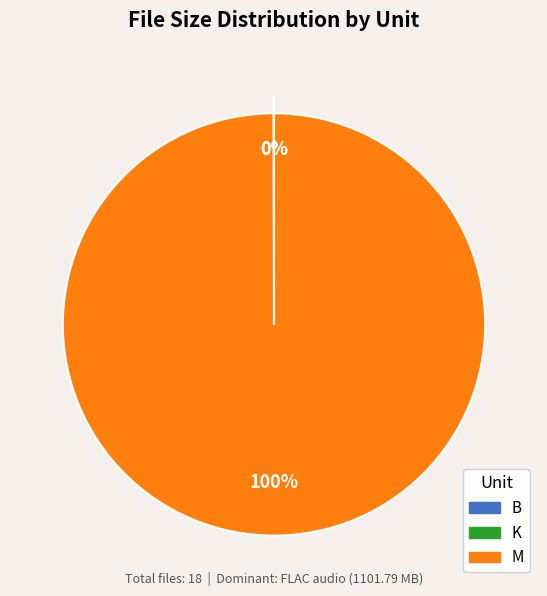

To the nearest percent, what is the average slice percentage?

33%